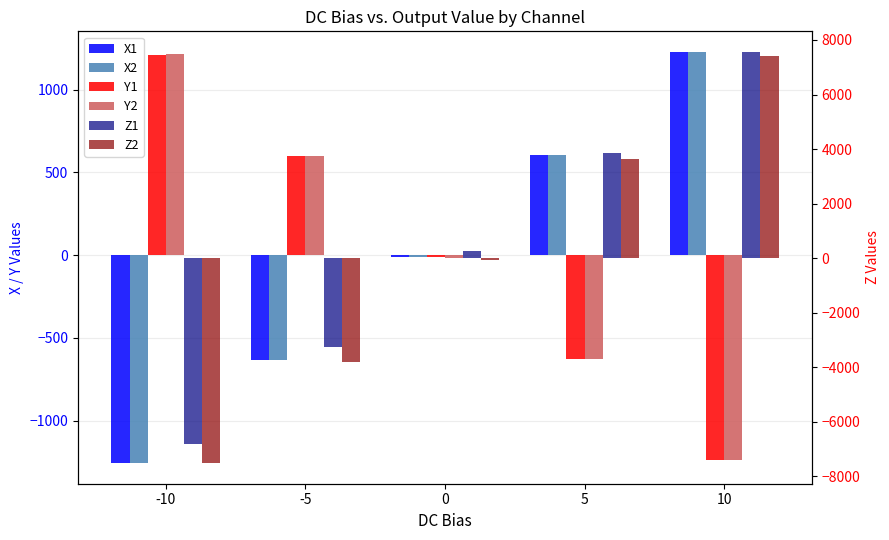

Are the bars grouped side by side (vs. stacked)?

Yes